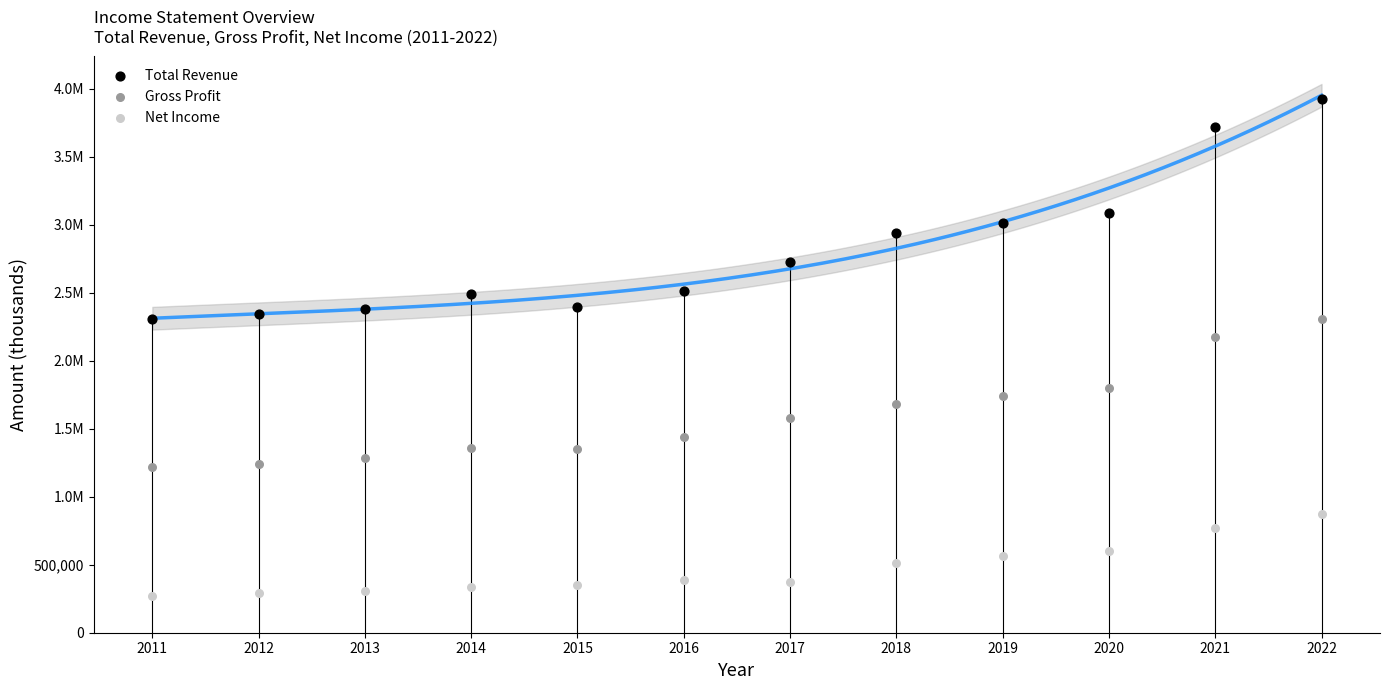

What are all the series names shown in the legend?

Total Revenue, Gross Profit, Net Income